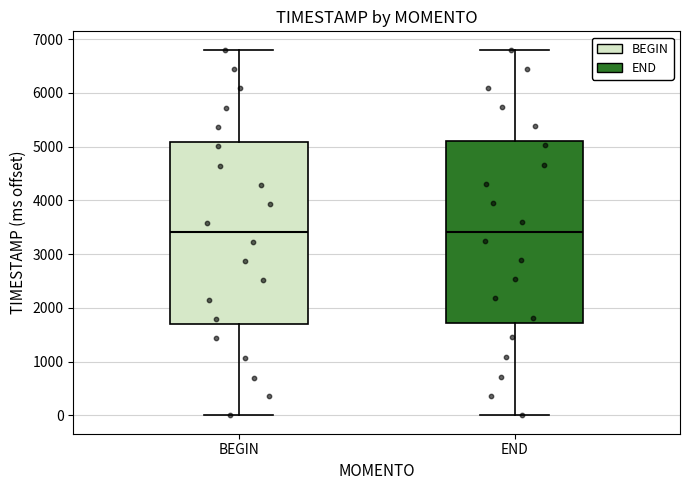

Reading left to right, read every box against the y-axis: the position of its median line, the range the box covers, and the ends of its whiskers. The values are not printed on the chart, so give them approximately, as read against the axis.

BEGIN: median 3400, box 1700 to 5100, whiskers 0 to 6800
END: median 3400, box 1700 to 5100, whiskers 0 to 6800